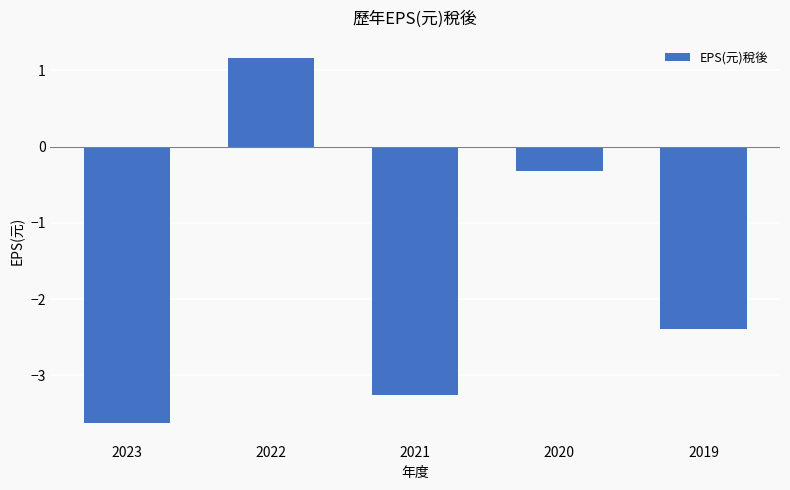

What is the value of the 4th bar from the left?

-0.3